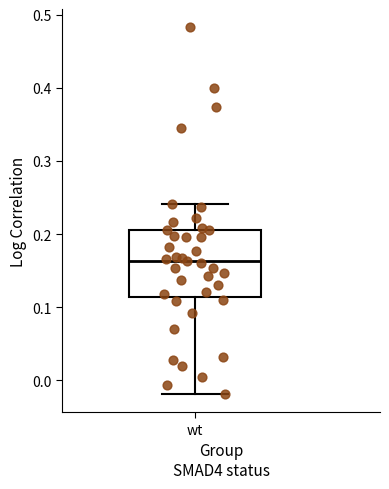

Transcribe this box plot: give where the median line is, the range the box spans, and where the two whiskers end, as read against the y-axis. The values are not printed on the chart, so give them approximately, as read against the axis.

median 0.16, box 0.11 to 0.21, whiskers -0.02 to 0.24